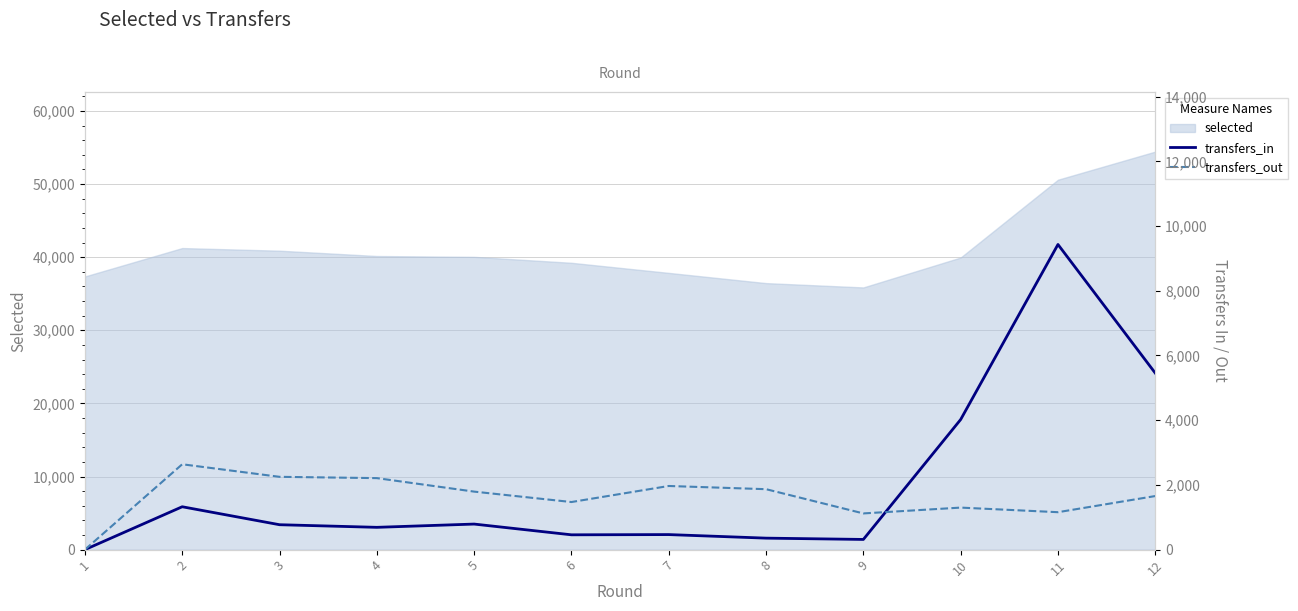

What is the approximate value of transfers_in at 6, to the nearest 100?

500